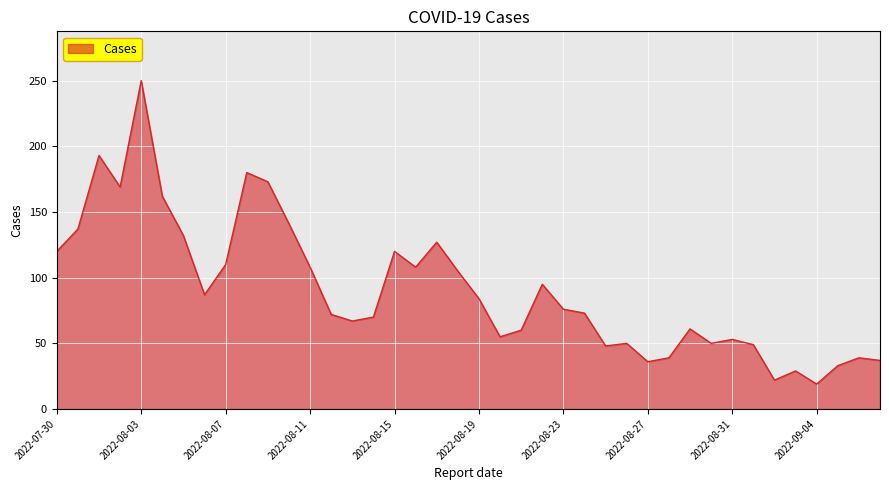

What is the minimum value shown in the chart?

19